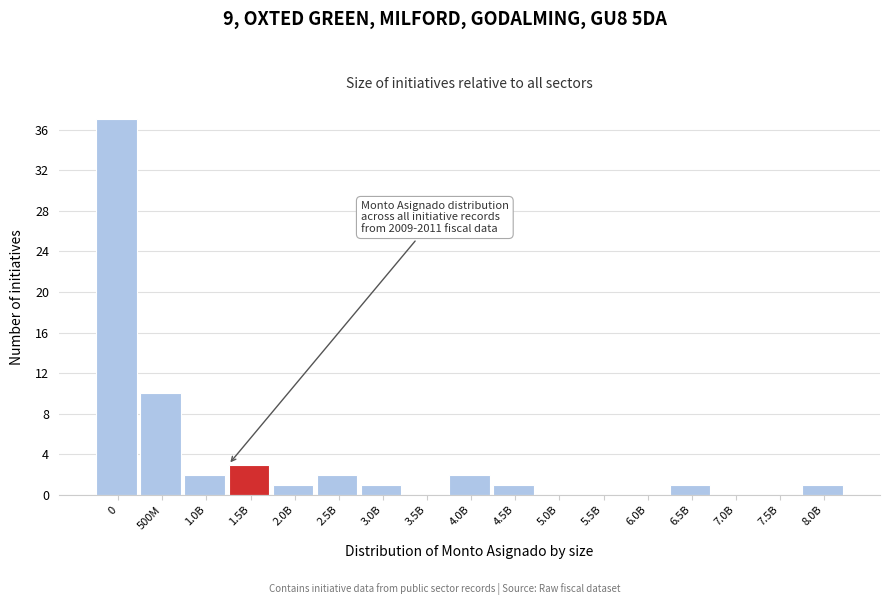

Reading left to right, what are all the values shown in this chart?

0=37	500M=10	1.0B=2	1.5B=3	2.0B=1	2.5B=2	3.0B=1	3.5B=0	4.0B=2	4.5B=1	5.0B=0	5.5B=0	6.0B=0	6.5B=1	7.0B=0	7.5B=0	8.0B=1